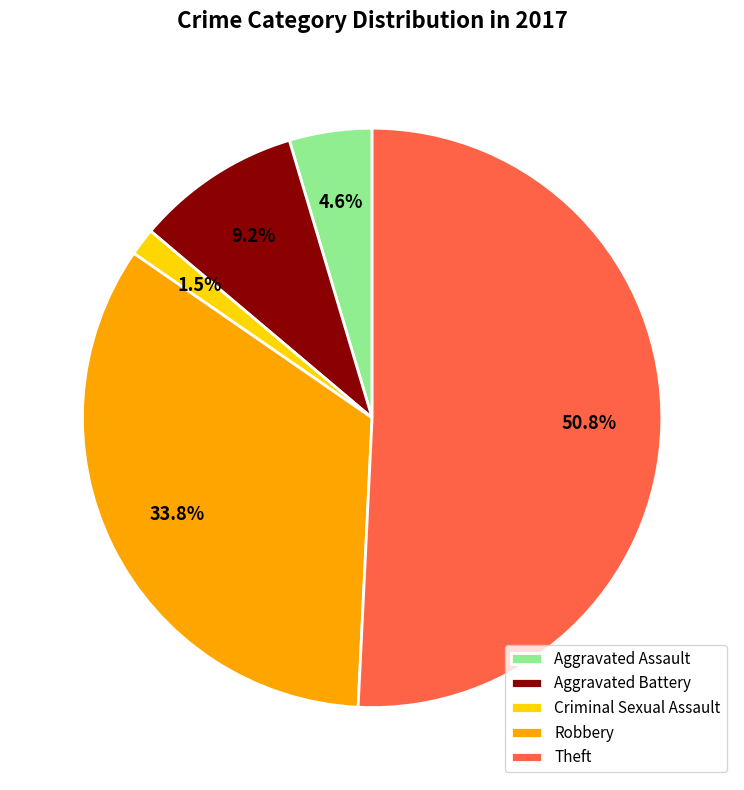

Is the sum of Aggravated Battery and Robbery greater than half?

No